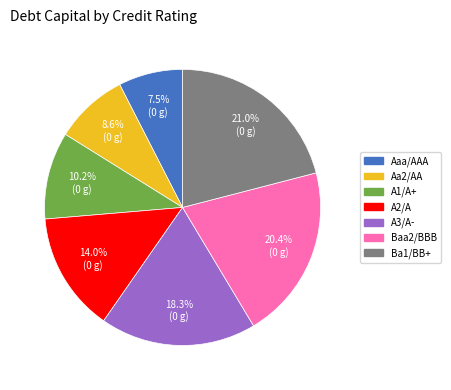

How many segments does this pie chart have?

7